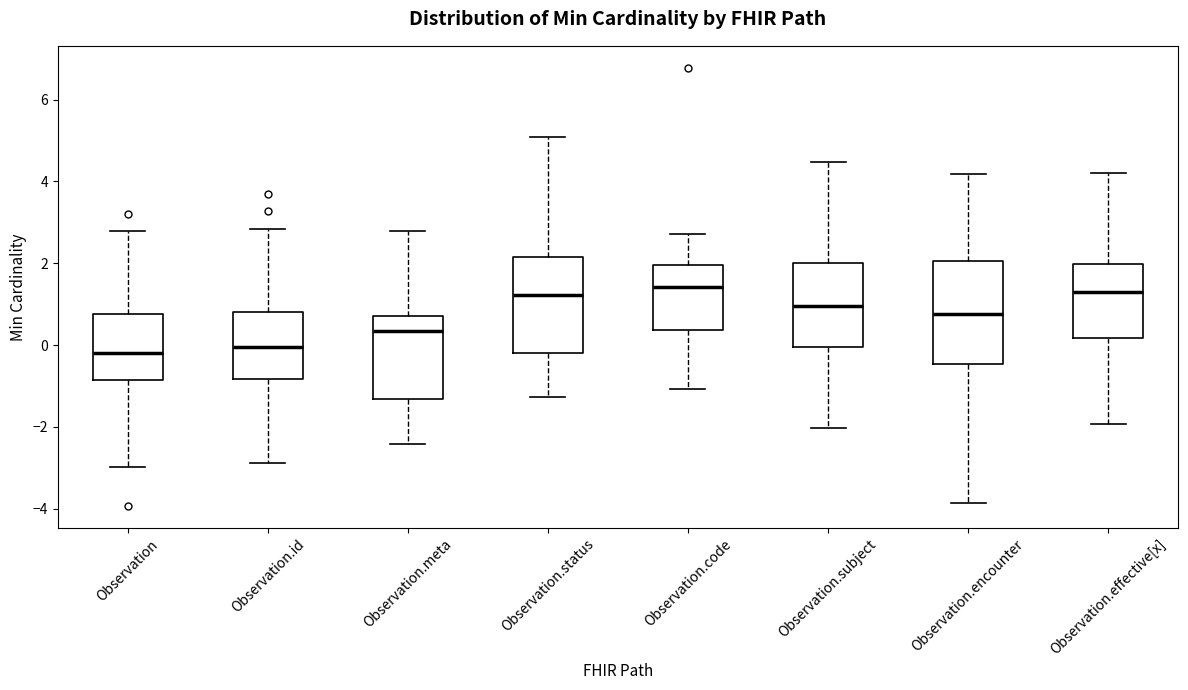

Reading left to right, transcribe this box plot: for each box, give where its median line is, the range the box spans, and where its two whiskers end, as read against the y-axis. The values are not printed on the chart, so give them approximately, as read against the axis.

Observation: median -0.2, box -0.8 to 0.8, whiskers -3.0 to 2.8
Observation.id: median 0.0, box -0.8 to 0.8, whiskers -2.8 to 2.8
Observation.meta: median 0.4, box -1.4 to 0.8, whiskers -2.4 to 2.8
Observation.status: median 1.2, box -0.2 to 2.2, whiskers -1.2 to 5.0
Observation.code: median 1.4, box 0.4 to 2.0, whiskers -1.0 to 2.8
Observation.subject: median 1.0, box 0.0 to 2.0, whiskers -2.0 to 4.4
Observation.encounter: median 0.8, box -0.4 to 2.0, whiskers -3.8 to 4.2
Observation.effective[x]: median 1.2, box 0.2 to 2.0, whiskers -2.0 to 4.2